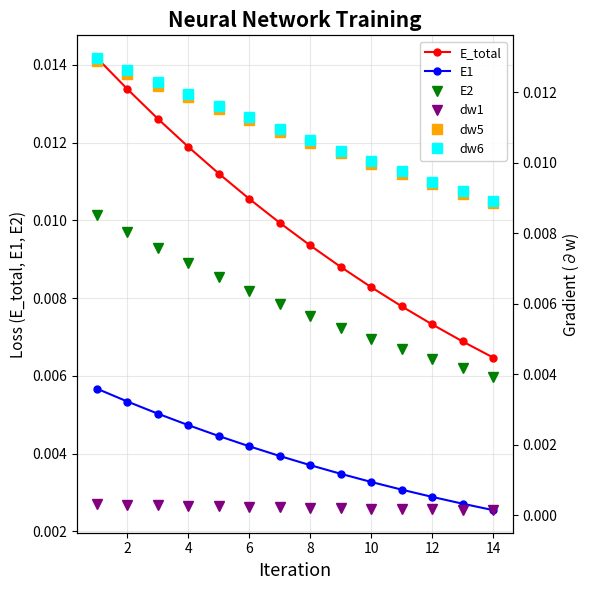

List the series in order of their peak value, lowest first.

dw1, E1, E2, dw5, dw6, E_total